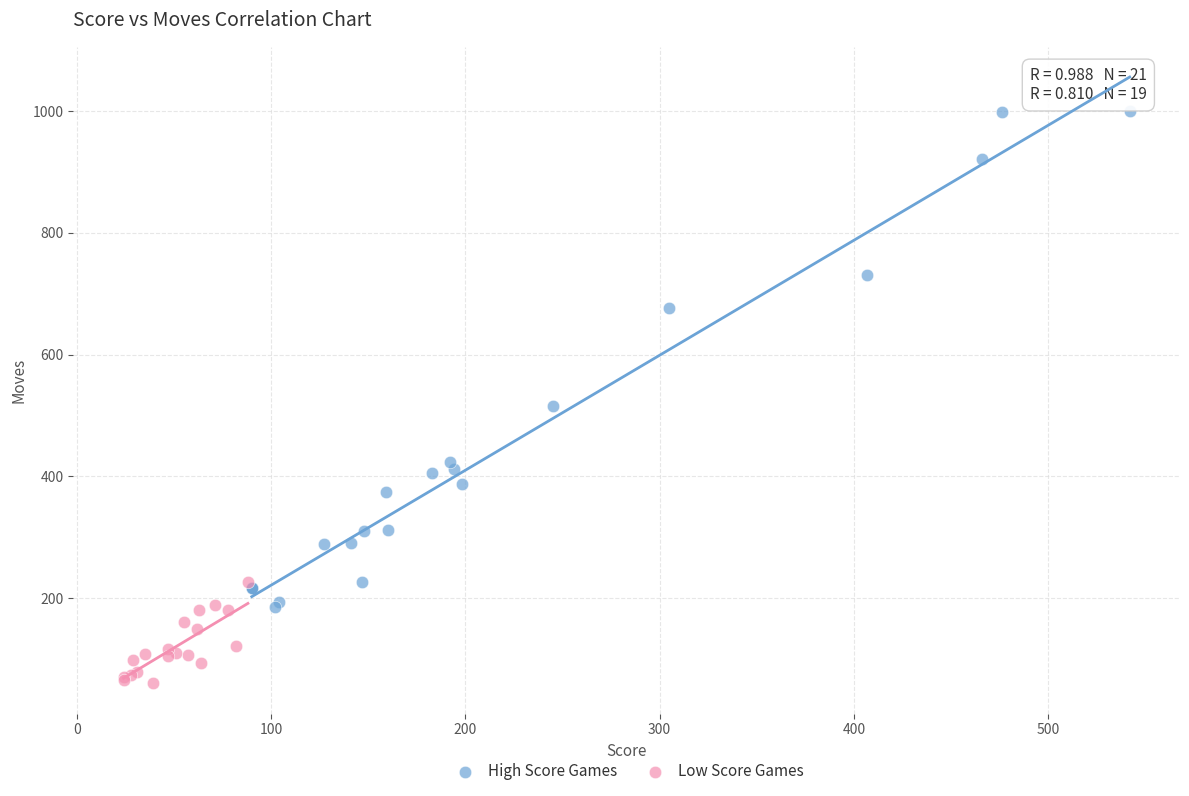

What are all the series names shown in the legend?

High Score Games, Low Score Games